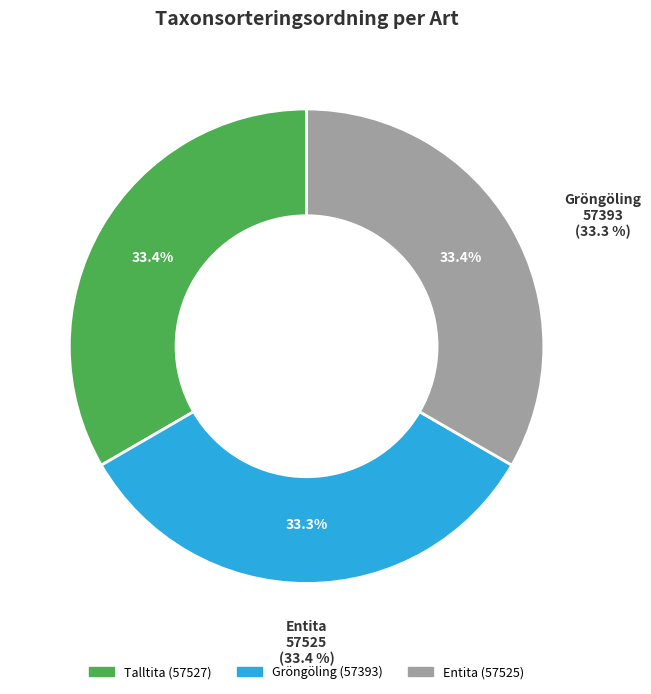

Is Gröngöling the majority of the pie?

No